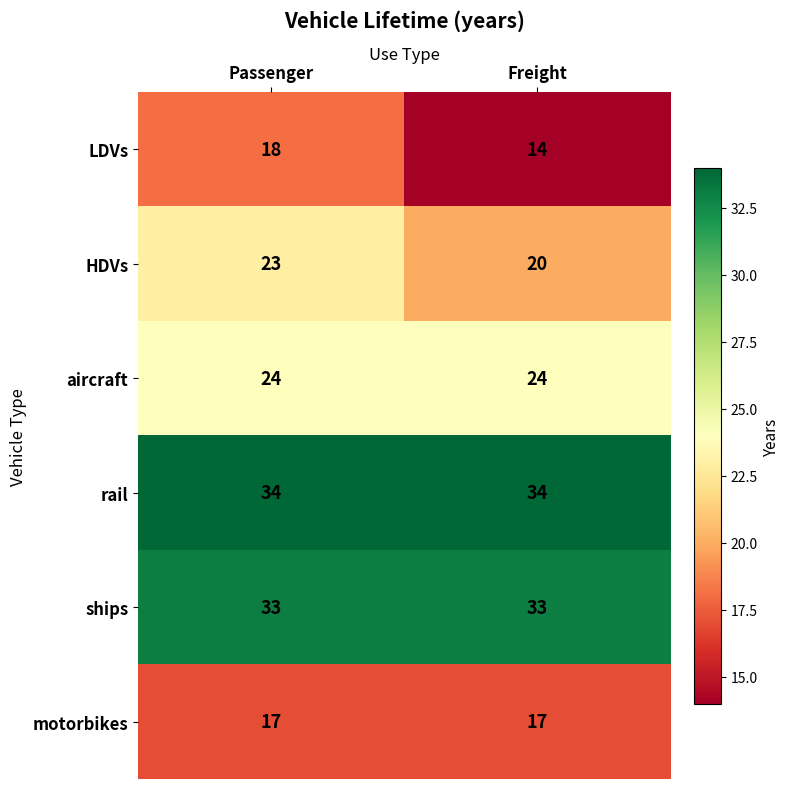

What is the spread (max minus min) of values at Freight?

20